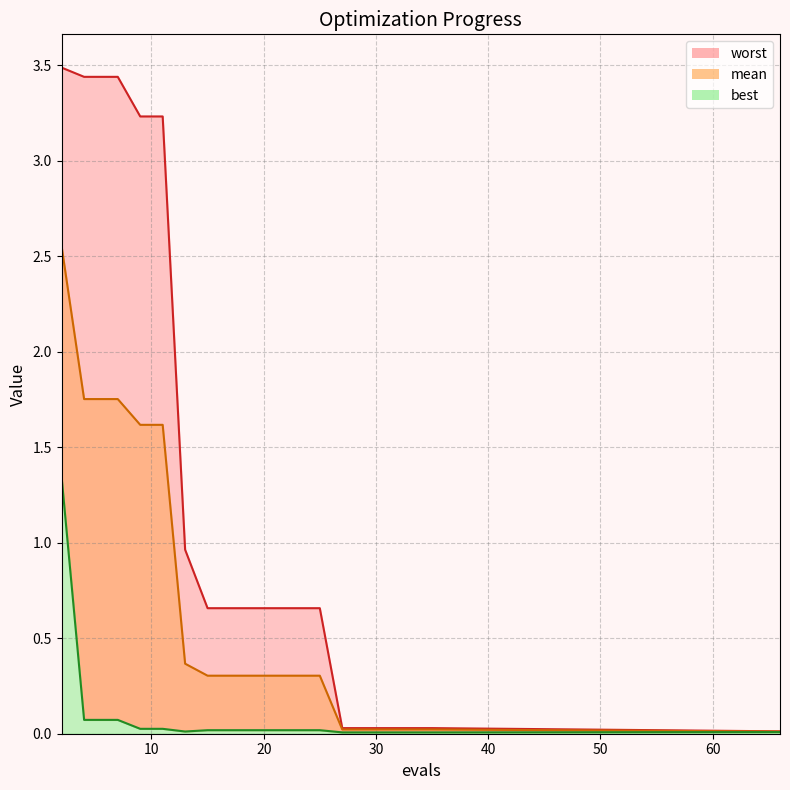

True or false: best and worst cross at least once.

False